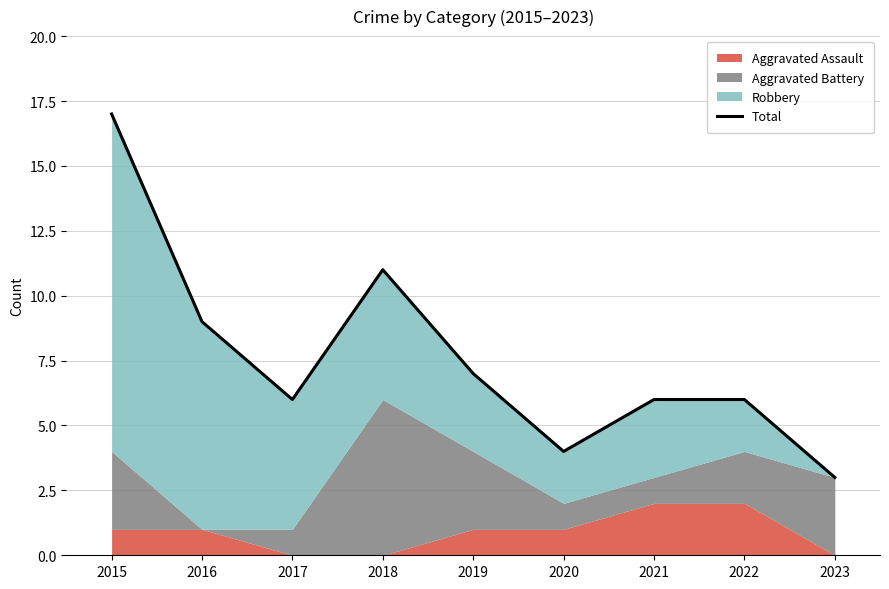

Where is the first local maximum?

2018